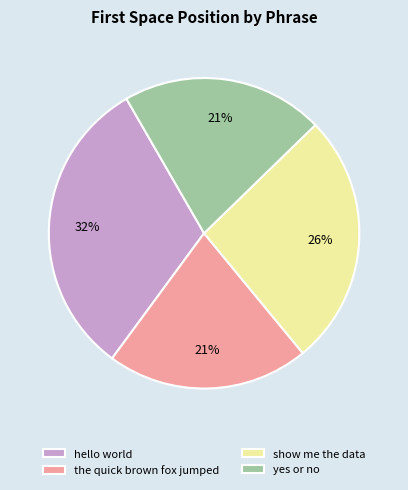

To the nearest percent, what percentage of the pie is hello world?

32%